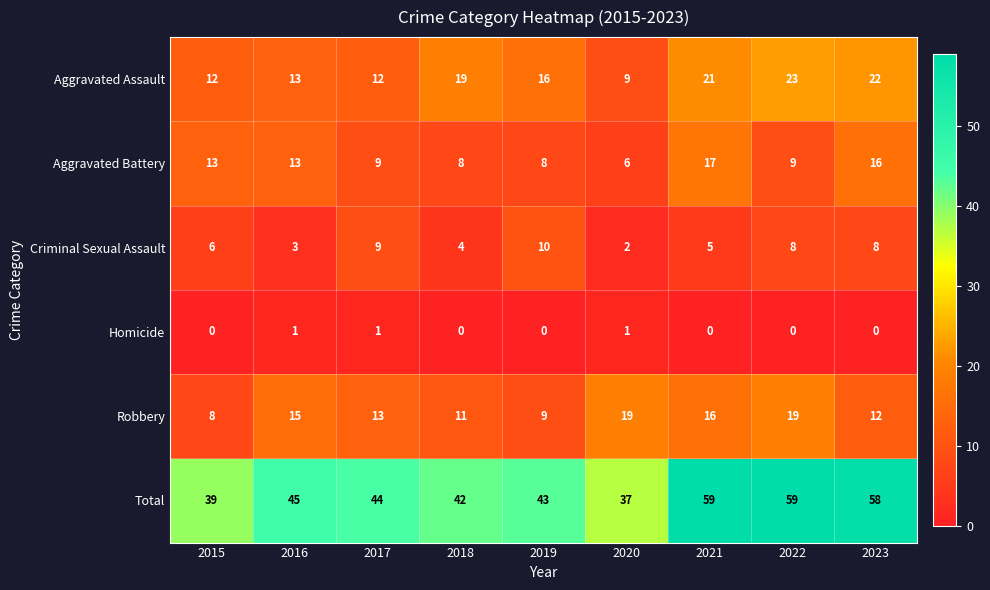

Is it true that Robbery equals 12 at 2023?

True